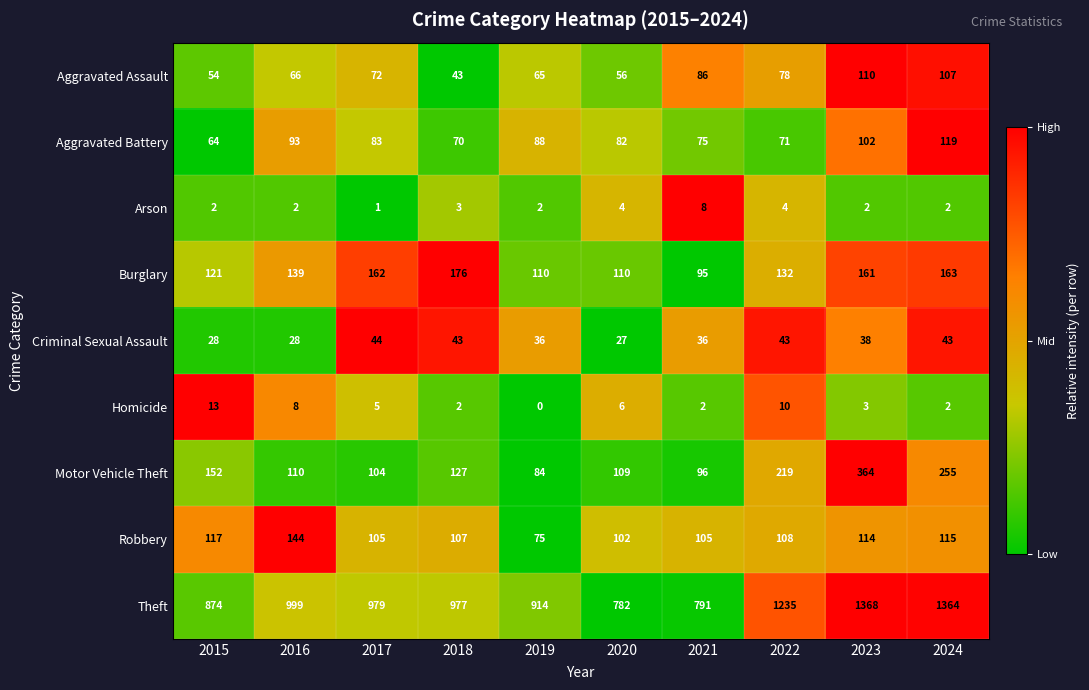

Which series has the largest total across all categories?

Theft